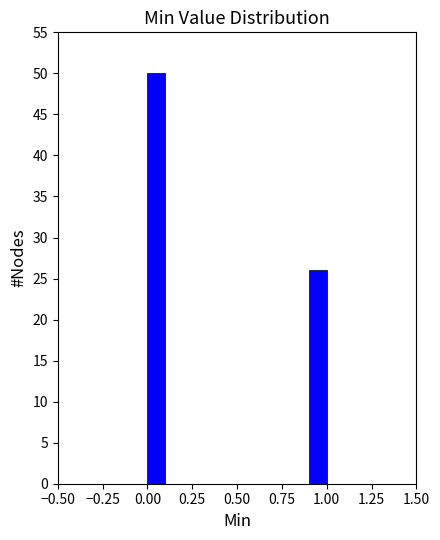

Read against the x-axis, roughly where is the centre of the tallest bar?

0.05